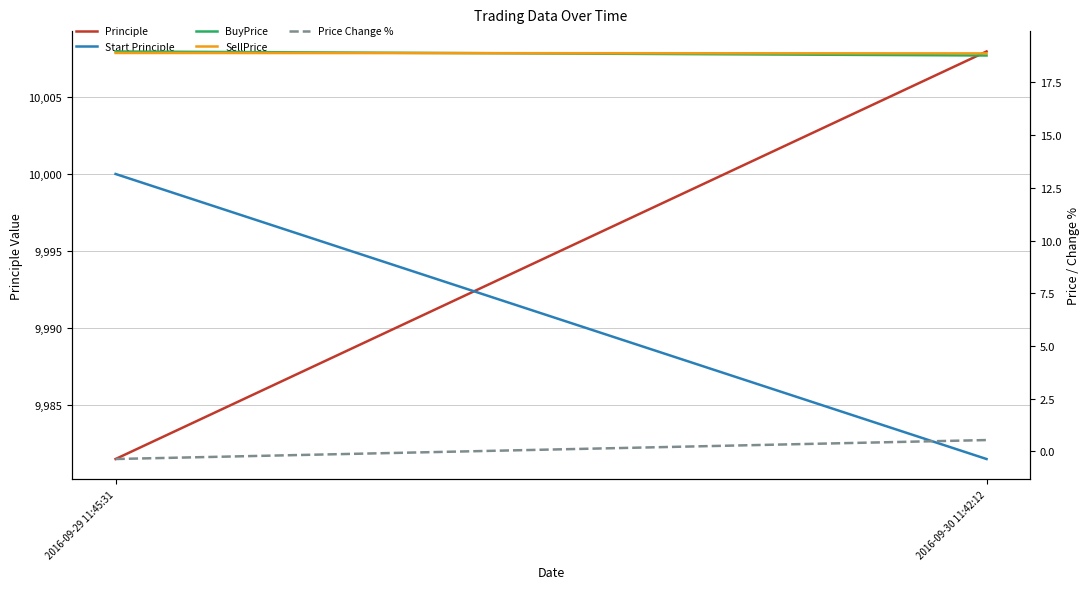

Where is SellPrice nearest to the value 18?

2016-09-30 11:42:12